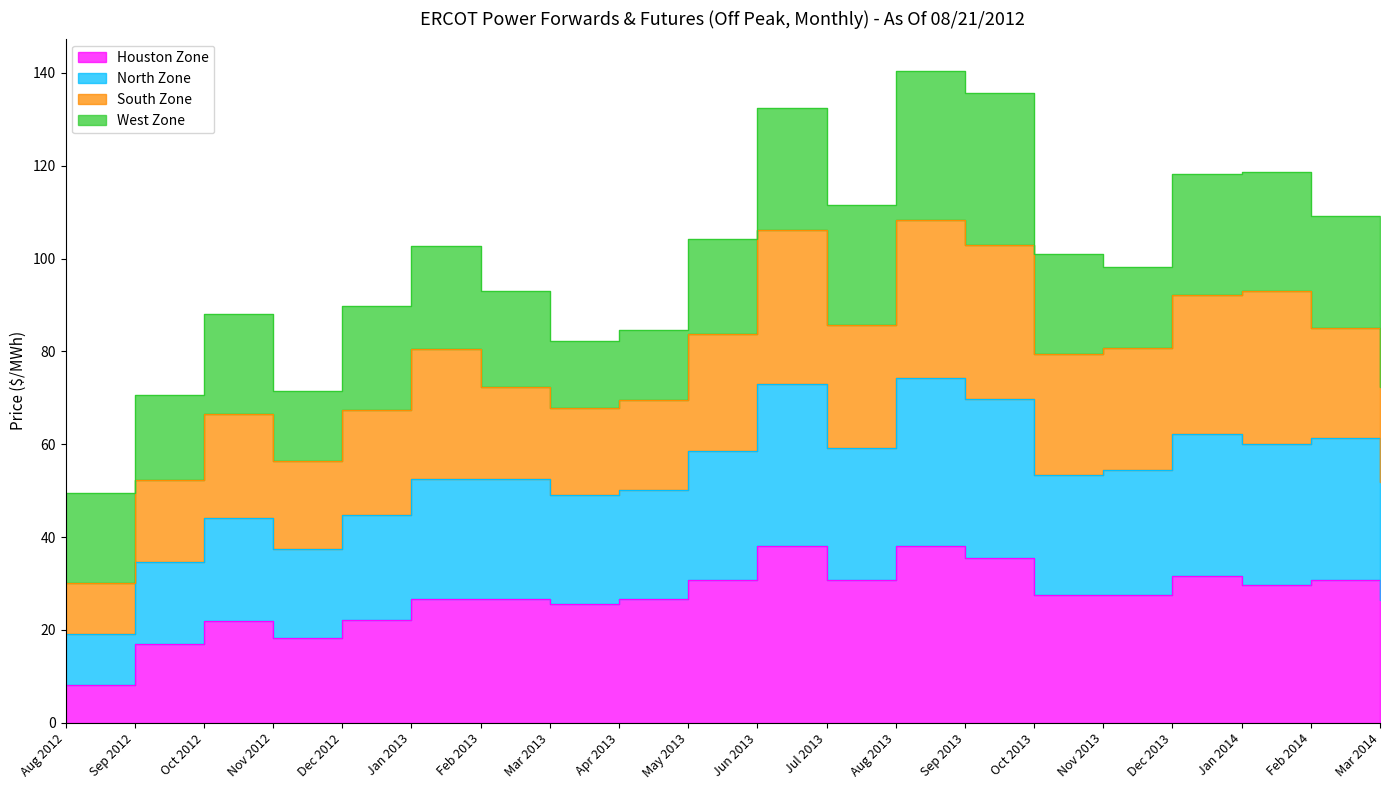

How many values in the North Zone series are below 53?

10